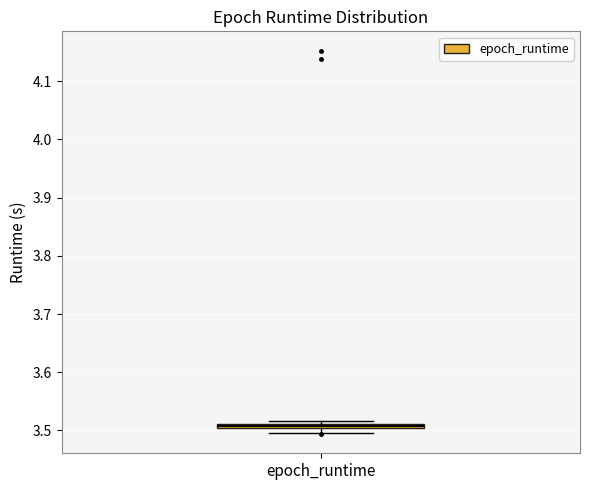

Where is the upper edge of the box for epoch_runtime on the y-axis? The values are not printed on the chart, so give them approximately, as read against the axis.

3.51